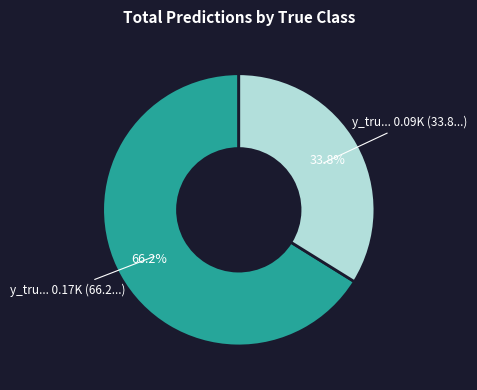

Is there any slice that represents more than half of the pie?

Yes